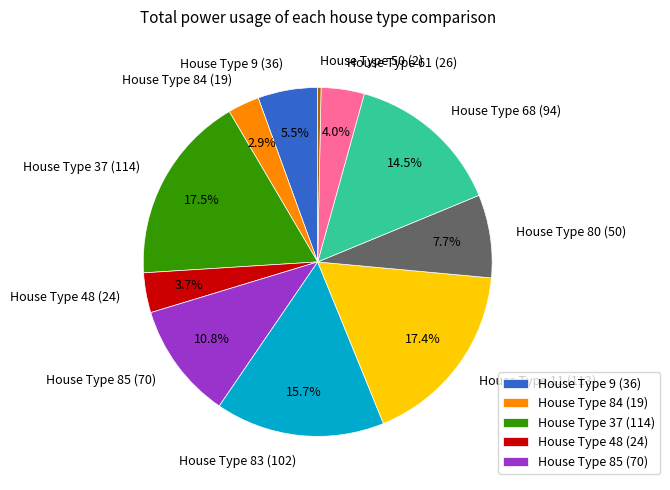

To the nearest percent, what is the average slice percentage?

9%